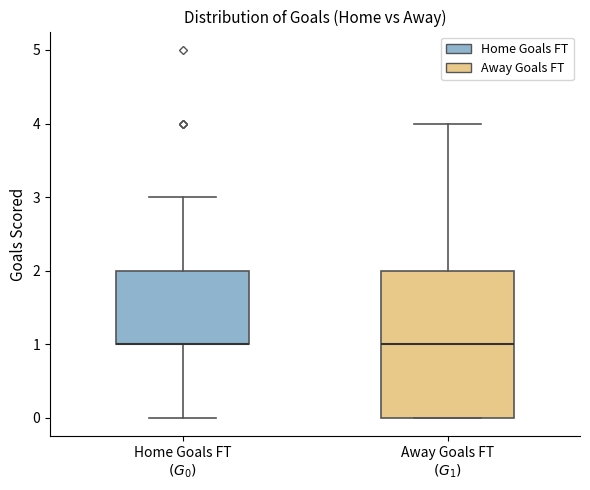

Where does the upper whisker of the box for Away Goals FT $(G_1)$ end on the y-axis? The values are not printed on the chart, so give them approximately, as read against the axis.

4